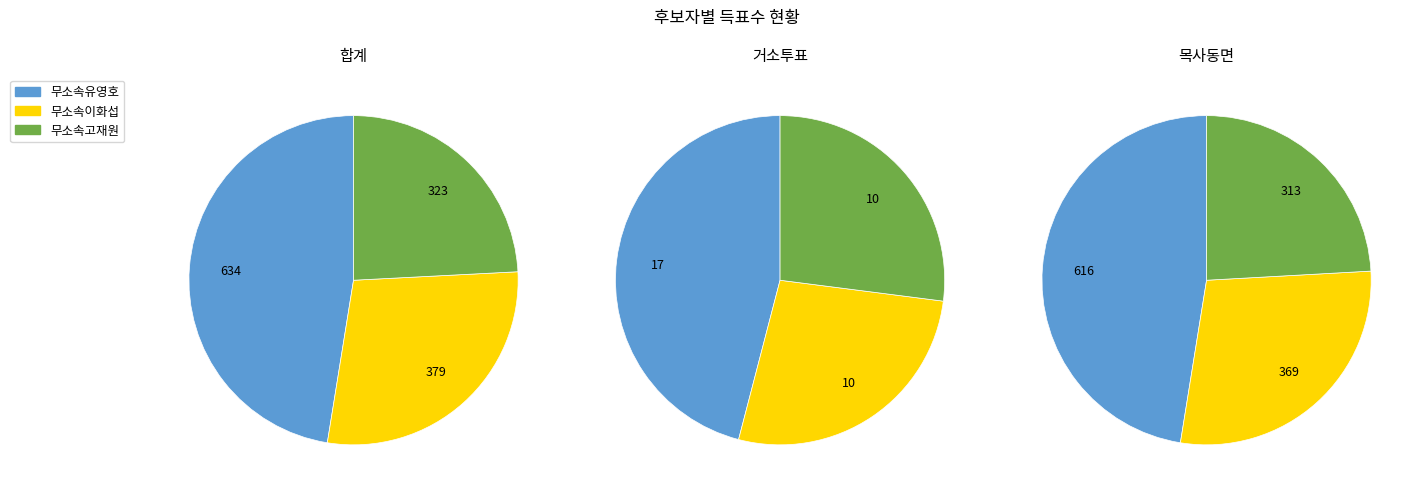

To the nearest percent, what is the difference between the 거소투표 and 합계 slice percentages?

49%